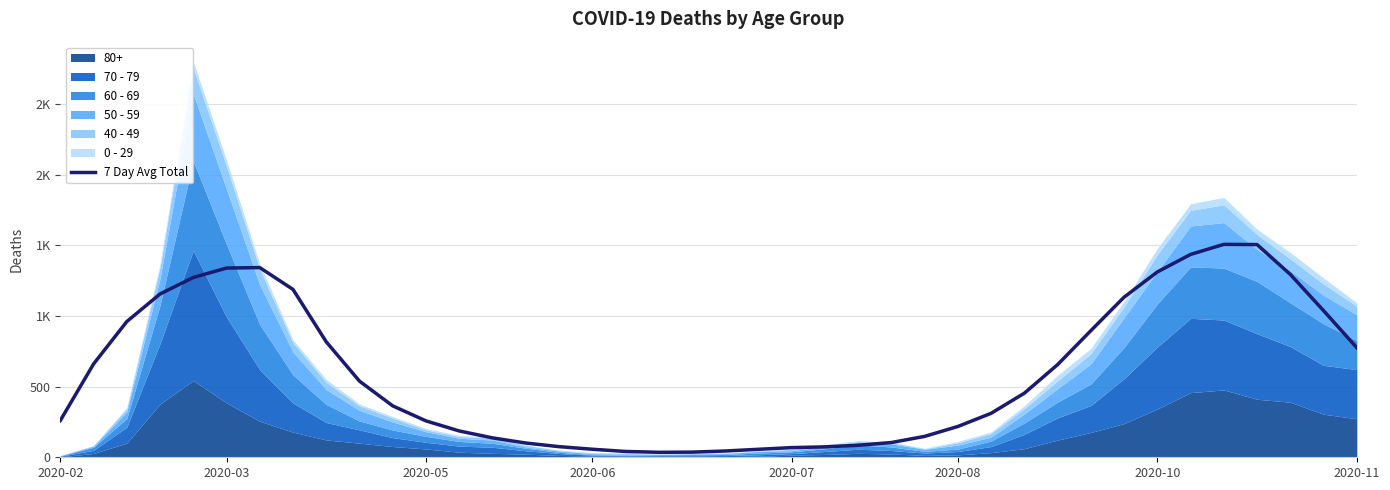

How many points are lower than both their immediate neighbors (excluding endpoints)?

1